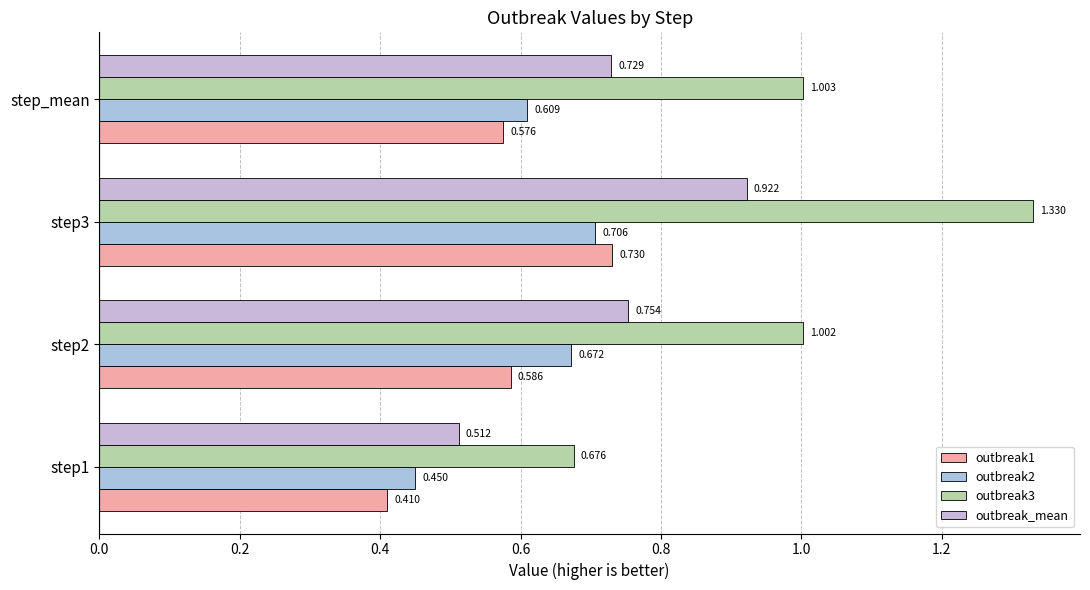

What is the minimum value for outbreak1?

0.4